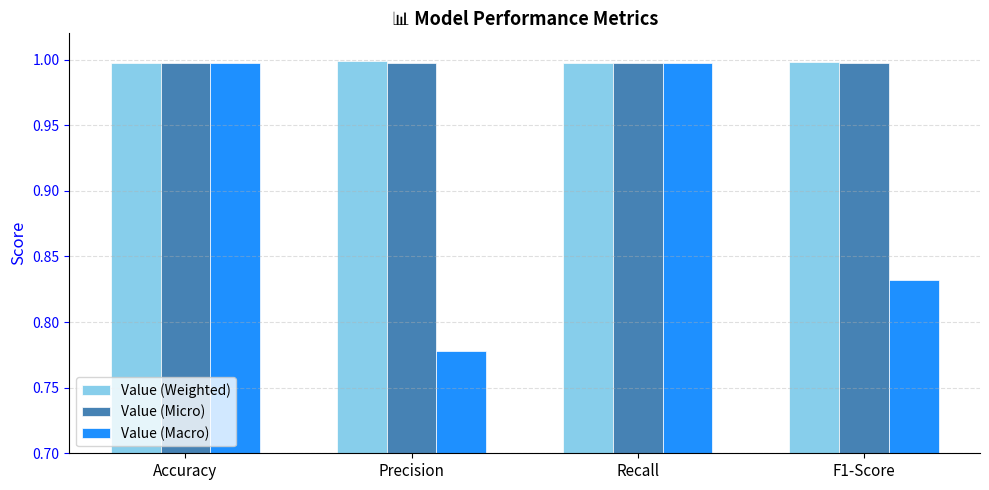

Does the chart contain stacked bars?

No